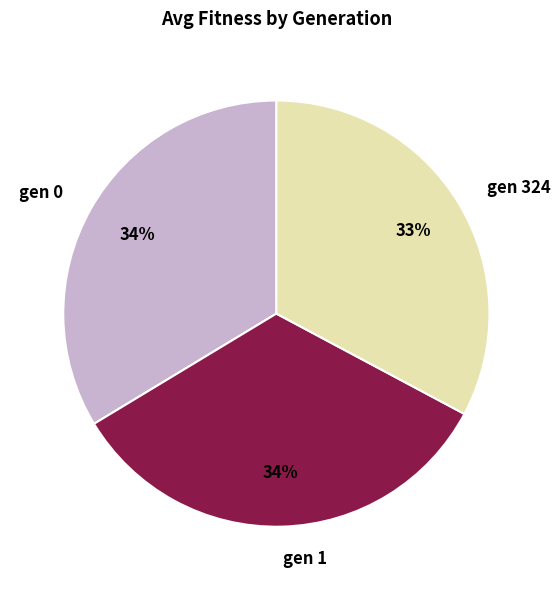

How many segments does this pie chart have?

3